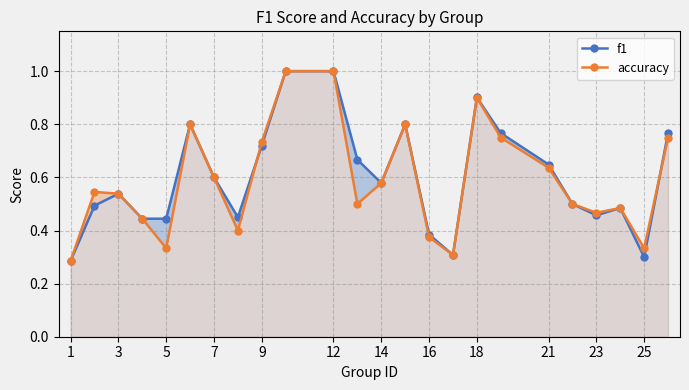

Does the chart display data point markers on the line(s)?

Yes